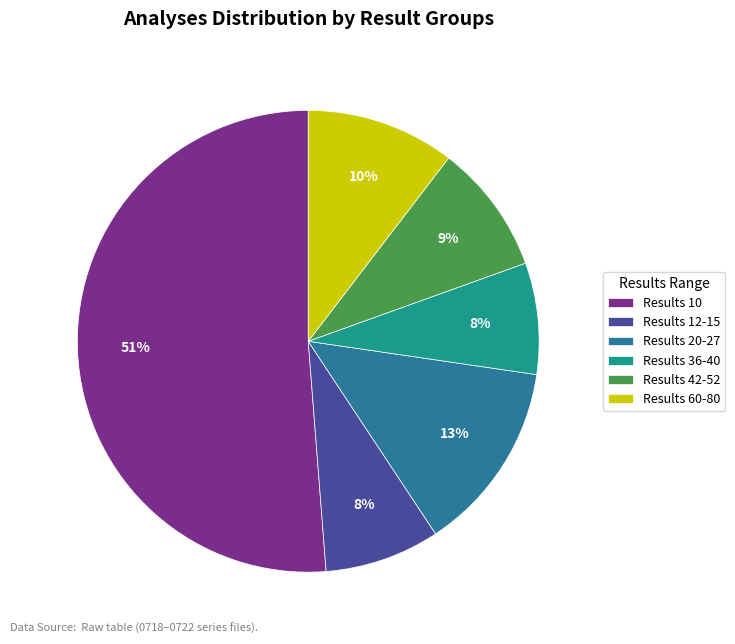

How many slices are in this pie chart?

6